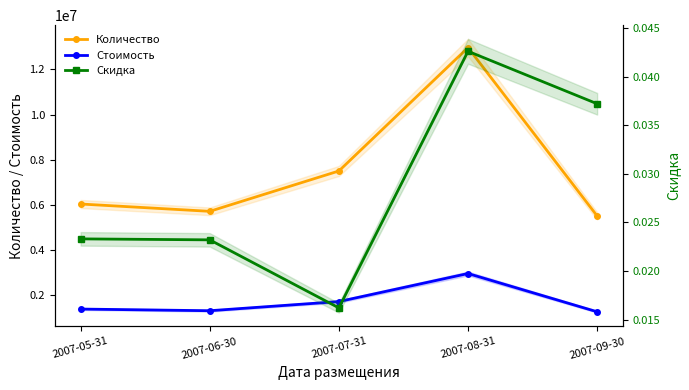

Does the chart display data point markers on the line(s)?

Yes